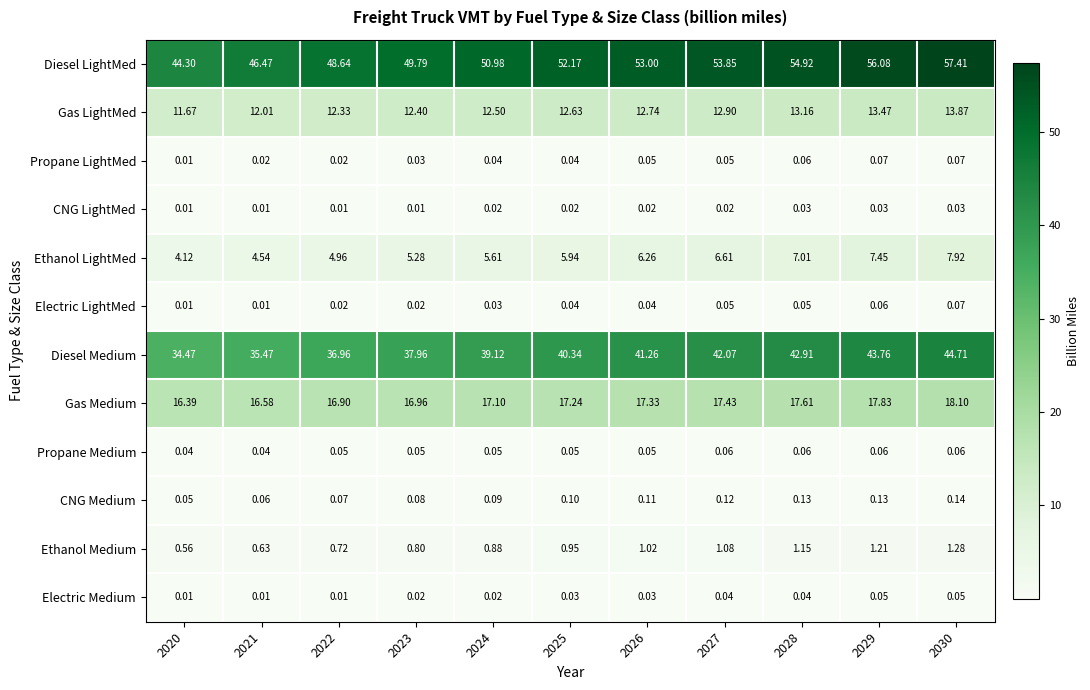

Is the value of CNG LightMed at 2027 greater than the value of Gas LightMed at 2026?

No